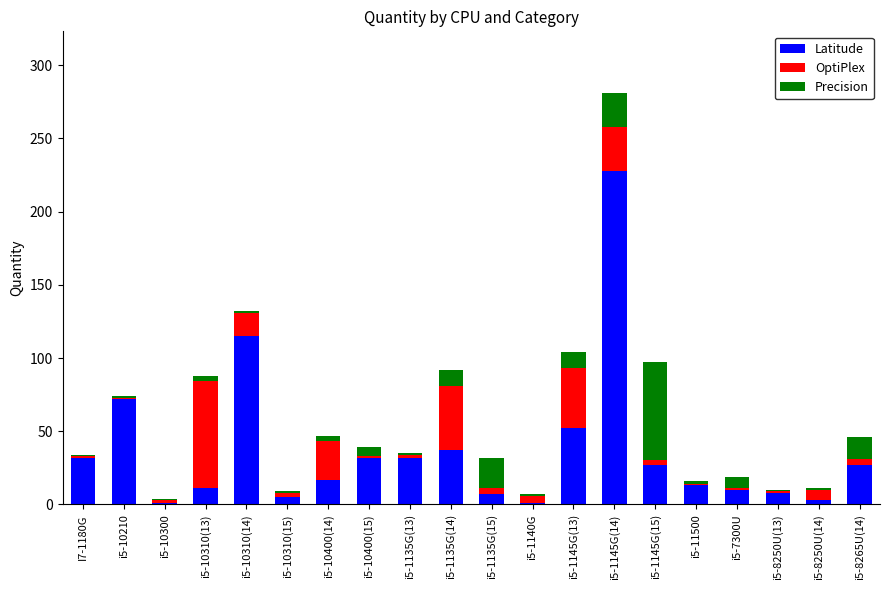

How many bars are there in total?

20